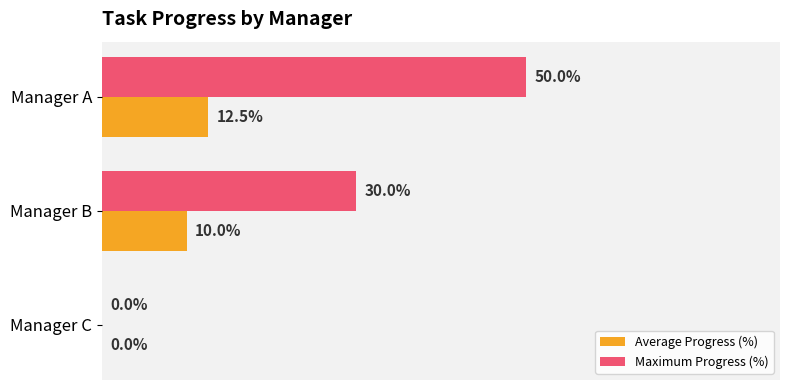

At which label is Maximum Progress (%) closest to 25?

Manager B